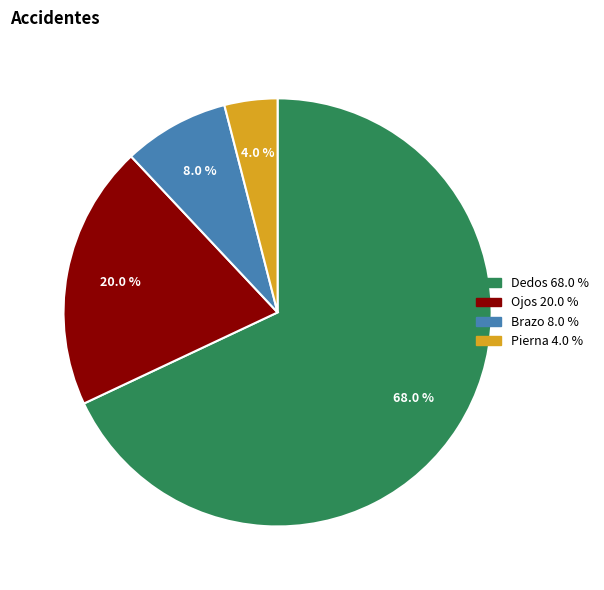

To the nearest percent, what is the average slice percentage?

25%